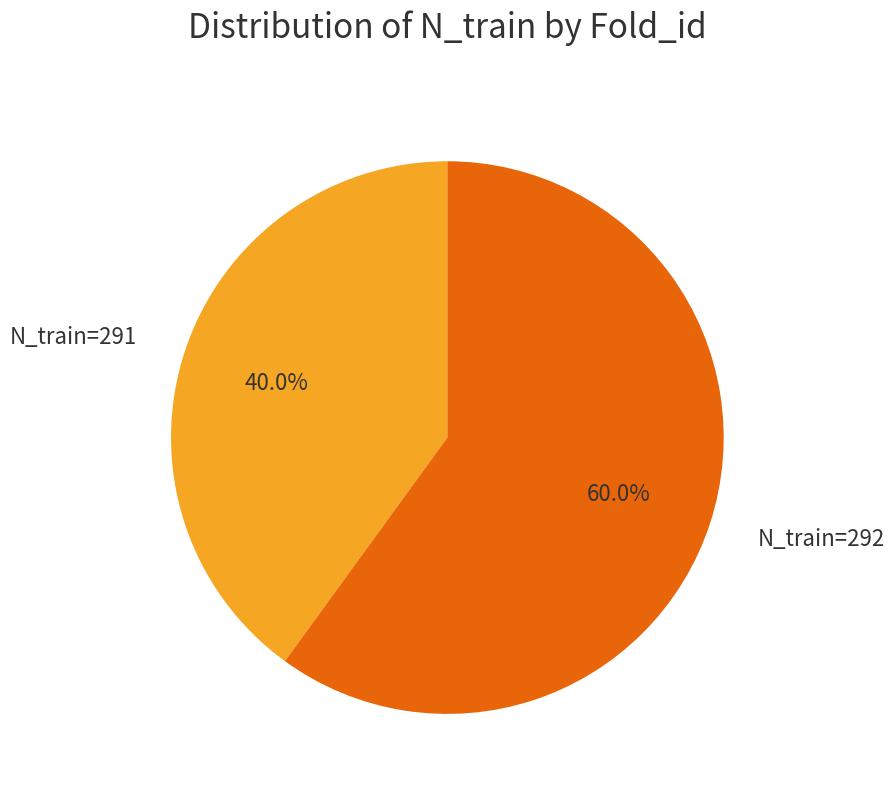

Approximately how many times larger is the value at N_train=292 compared to N_train=291?

1.5